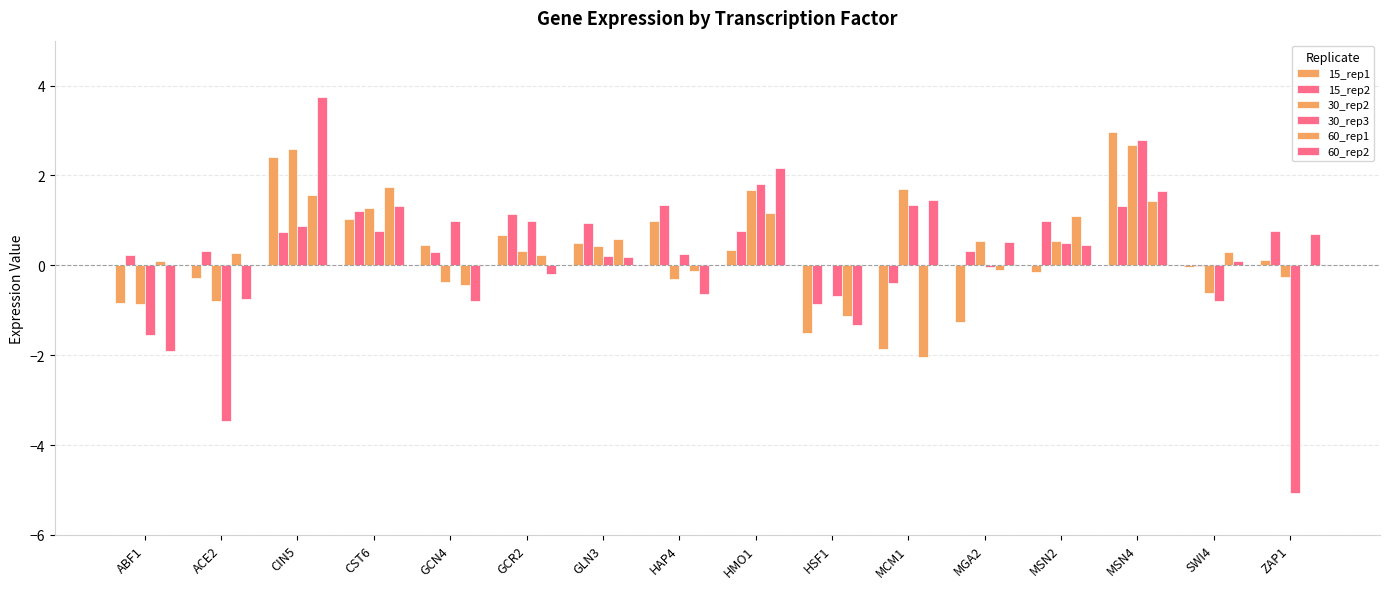

What is the difference between the 30_rep2 values at GLN3 and CST6?

0.8